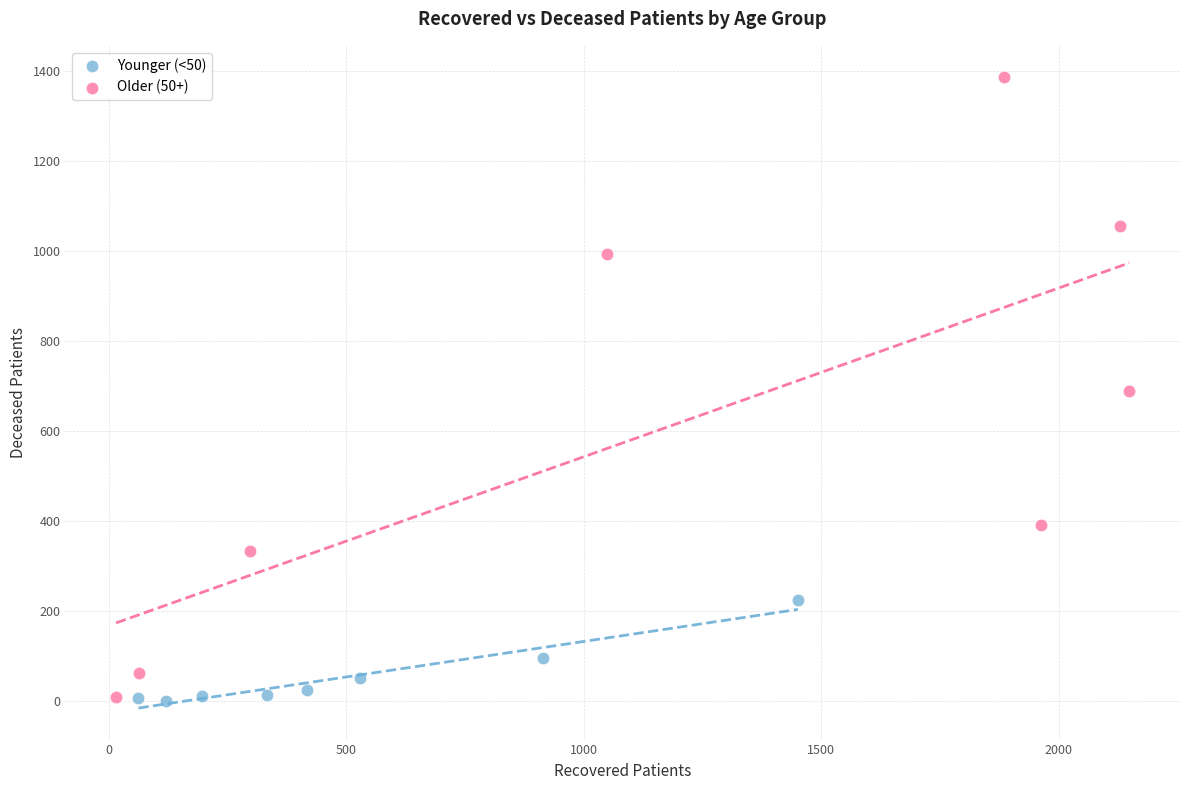

Which series has the largest Y range (max minus min)?

Older (50+)